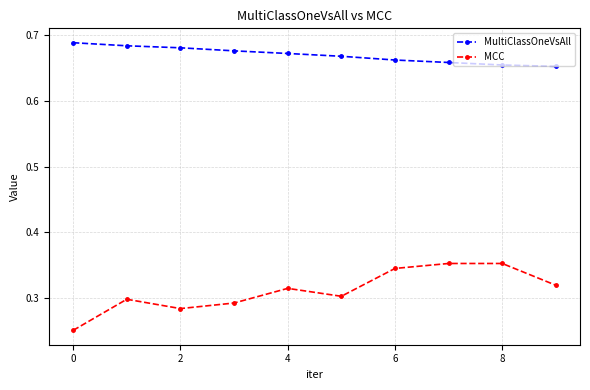

List the series in order of their overall mean, highest first.

MultiClassOneVsAll, MCC